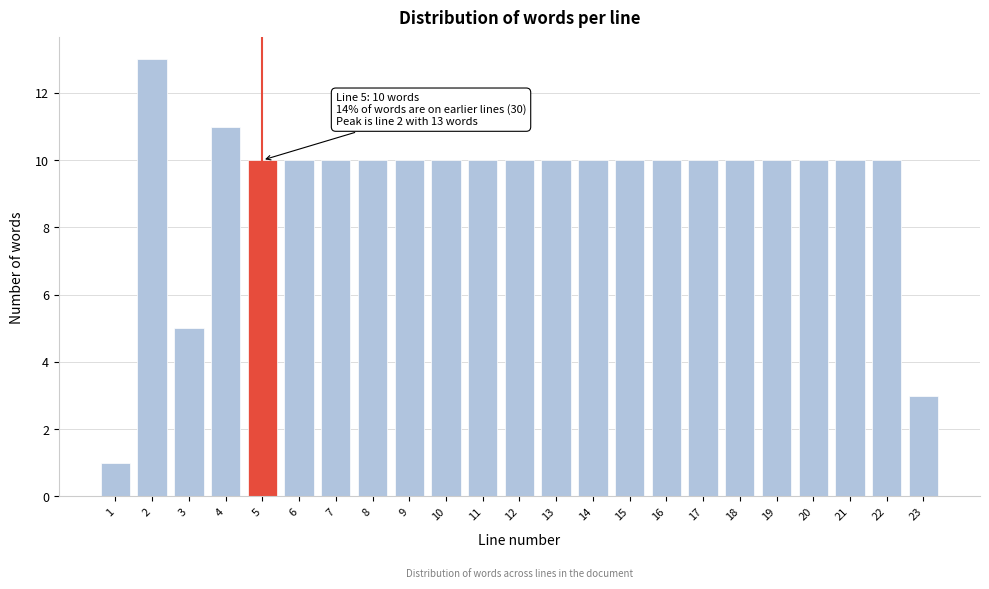

Reading left to right, transcribe all the data shown in this chart.

1=1	2=13	3=5	4=11	5=10	6=10	7=10	8=10	9=10	10=10	11=10	12=10	13=10	14=10	15=10	16=10	17=10	18=10	19=10	20=10	21=10	22=10	23=3